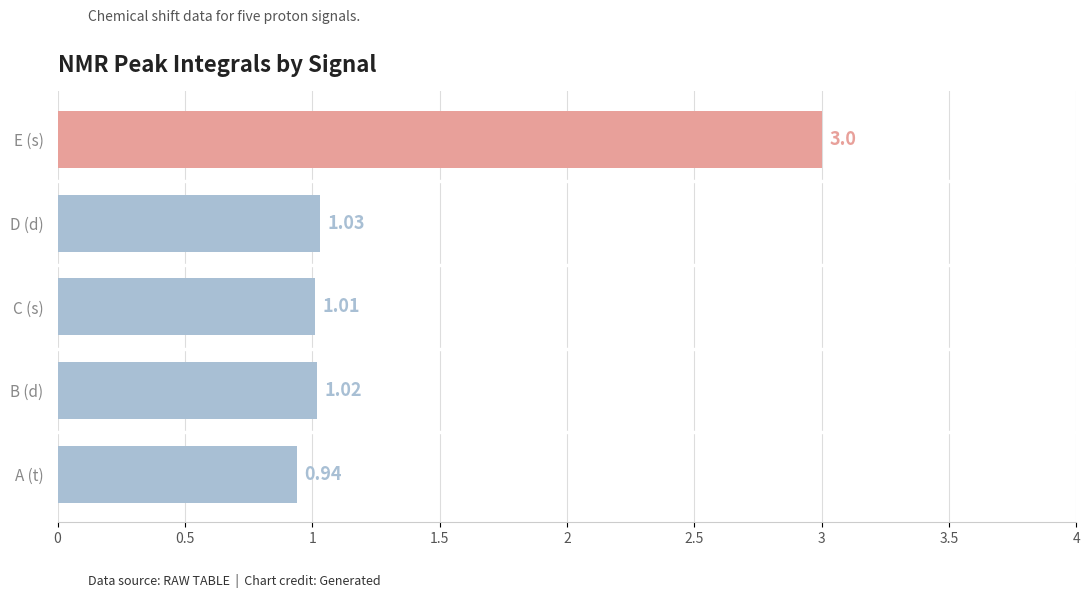

At which category does the chart reach its peak across all series?

E (s)